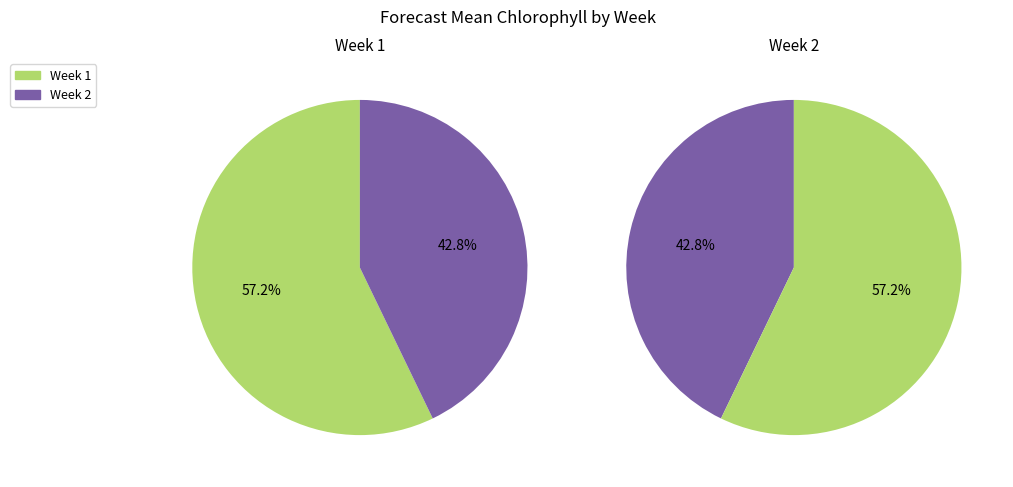

Which slice is the largest?

1